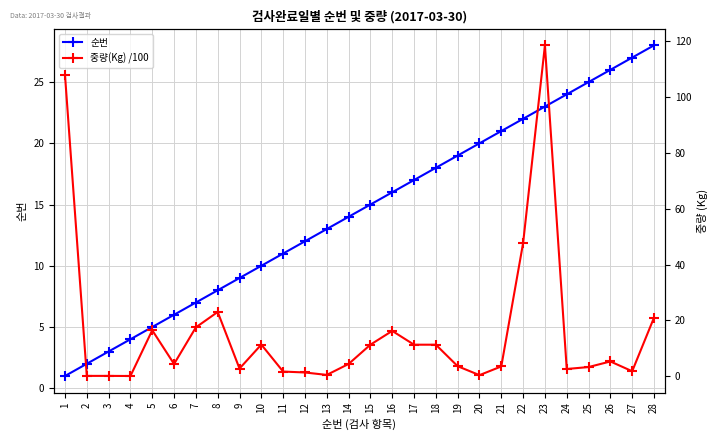

What are all the series names shown in the legend?

순번, 중량(Kg) /100